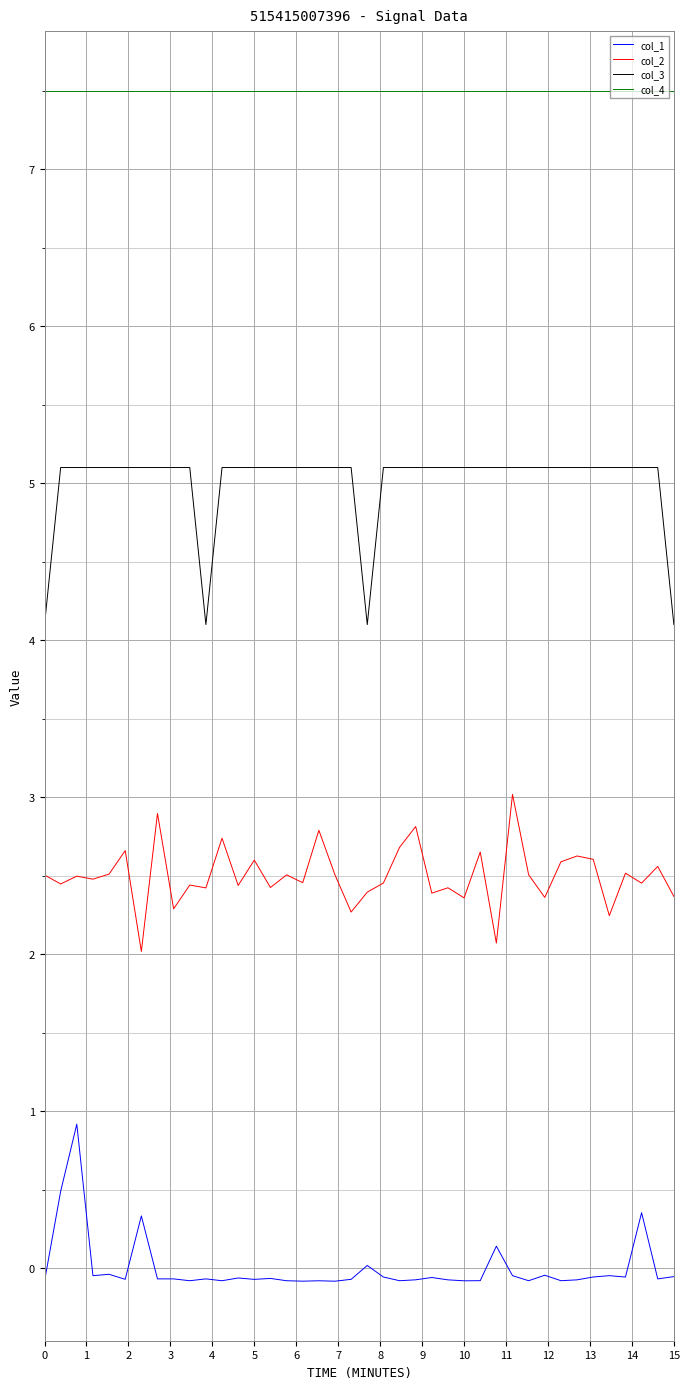

Rank the series by their average value, from highest to lowest.

col_4, col_3, col_2, col_1